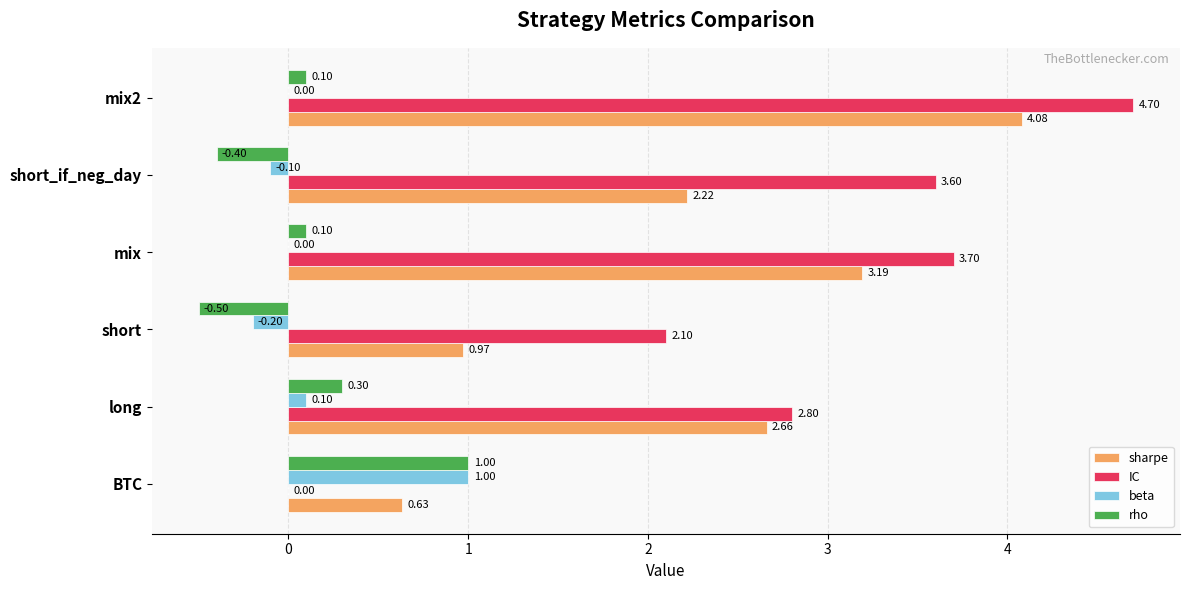

Which series has the largest total across all categories?

IC